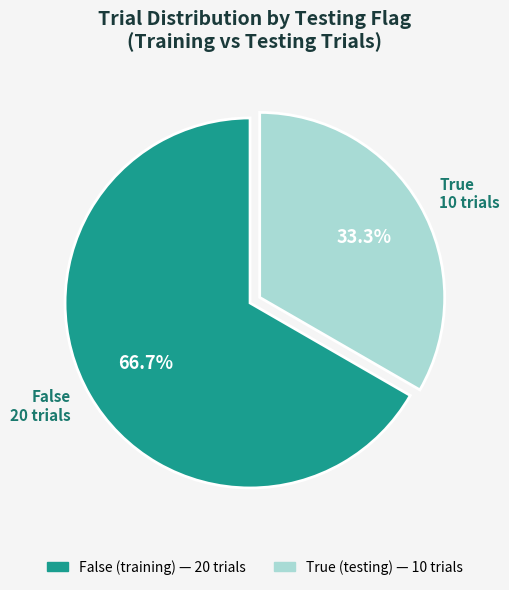

How many segments does this pie chart have?

2